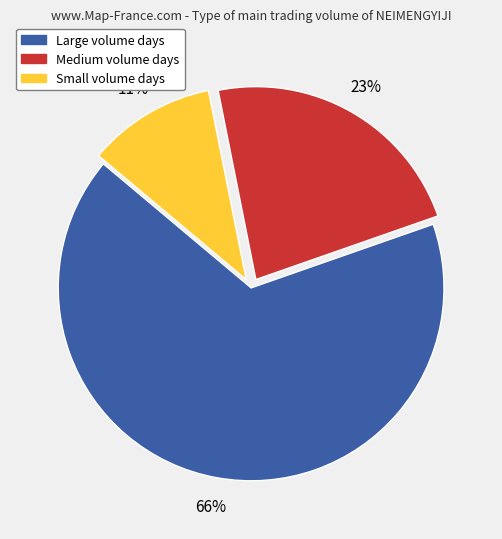

How many segments does this pie chart have?

3